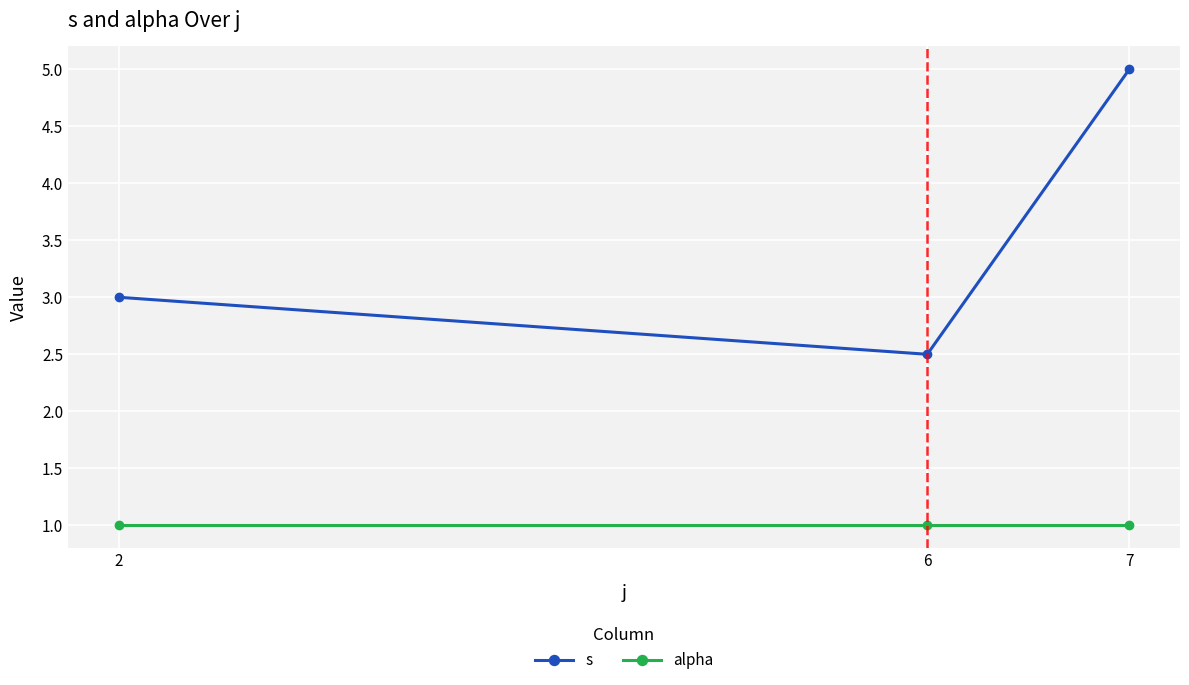

Count the number of categories in the chart.

3